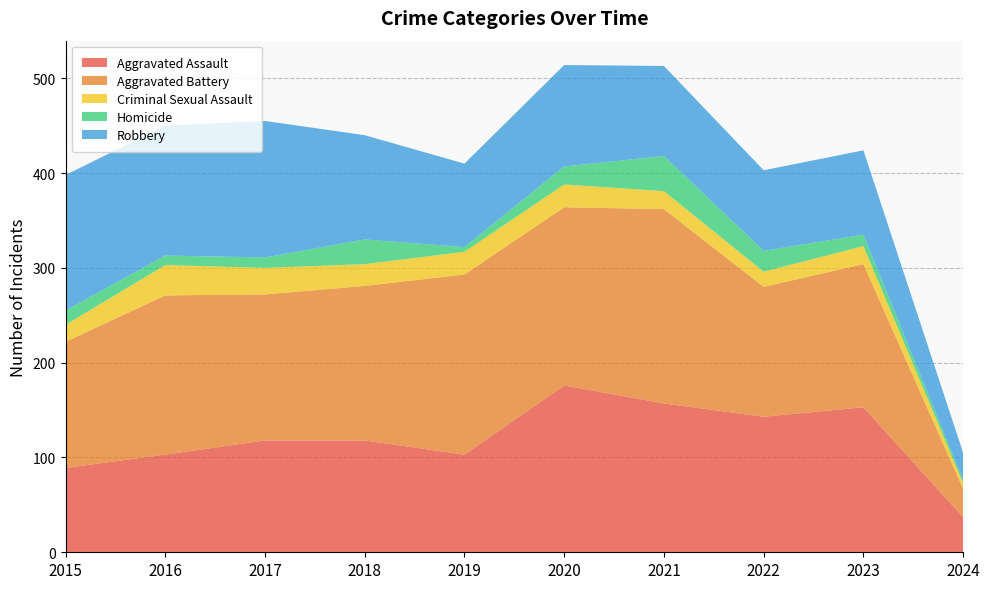

Reading right to left, list all the values displayed in this chart.

Aggravated Assault: 2024=37	2023=153	2022=143	2021=157	2020=176	2019=103	2018=118	2017=118	2016=103	2015=89
Aggravated Battery: 2024=30	2023=151	2022=137	2021=205	2020=188	2019=190	2018=163	2017=154	2016=168	2015=133
Criminal Sexual Assault: 2024=6	2023=19	2022=16	2021=19	2020=24	2019=24	2018=23	2017=28	2016=32	2015=18
Homicide: 2024=3	2023=12	2022=22	2021=37	2020=19	2019=5	2018=26	2017=11	2016=10	2015=15
Robbery: 2024=29	2023=89	2022=85	2021=95	2020=107	2019=88	2018=110	2017=144	2016=137	2015=143